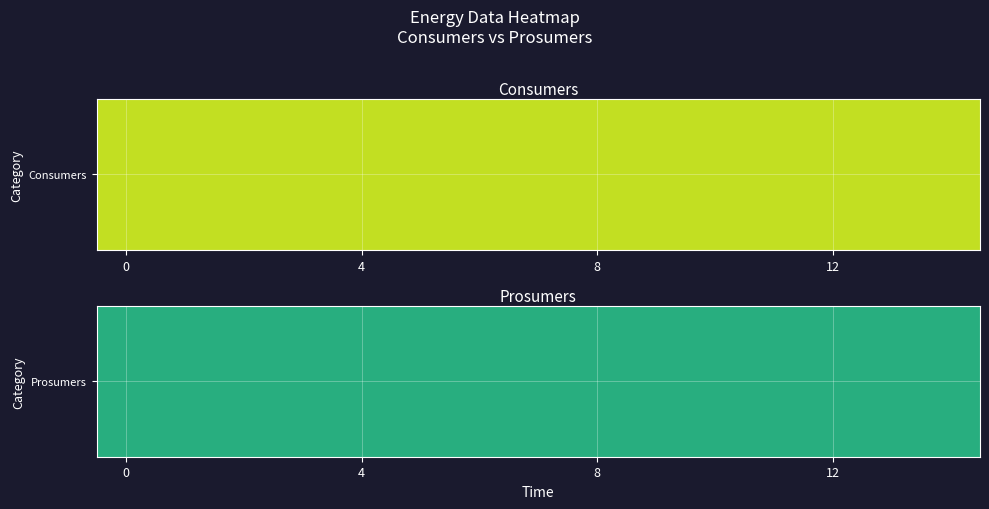

Which series has the widest spread of values?

Consumers